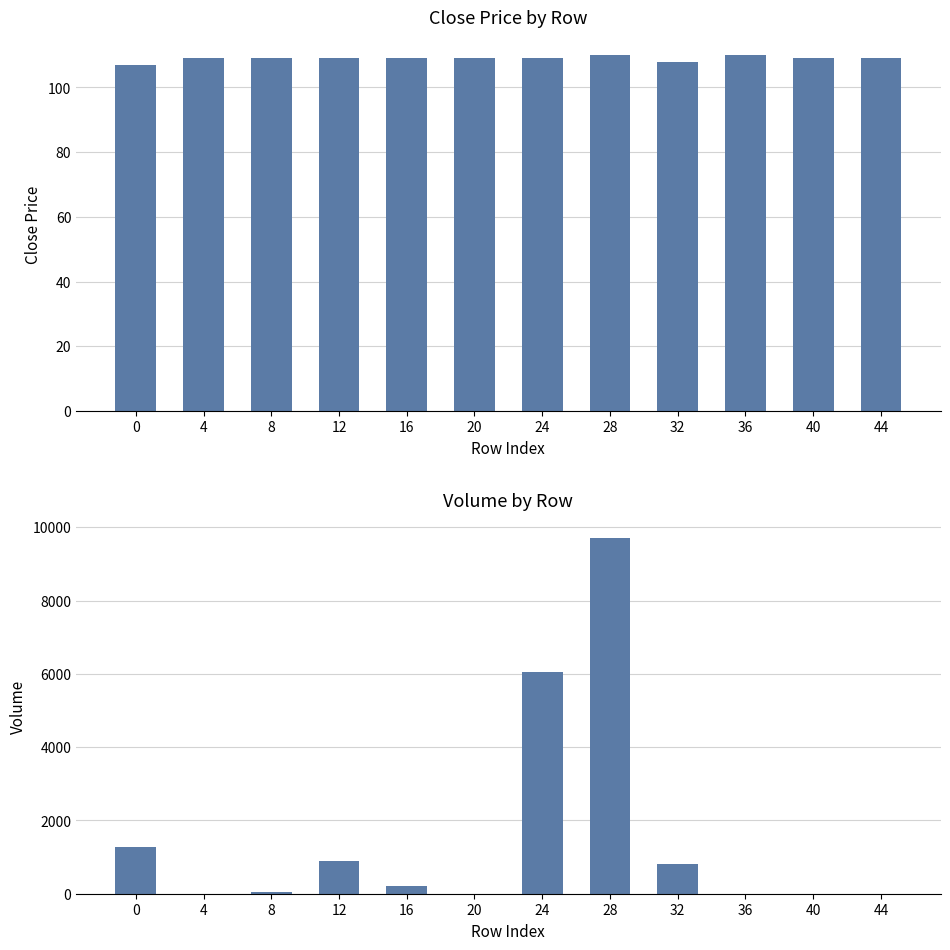

Between 28 and 12, which is larger?

28